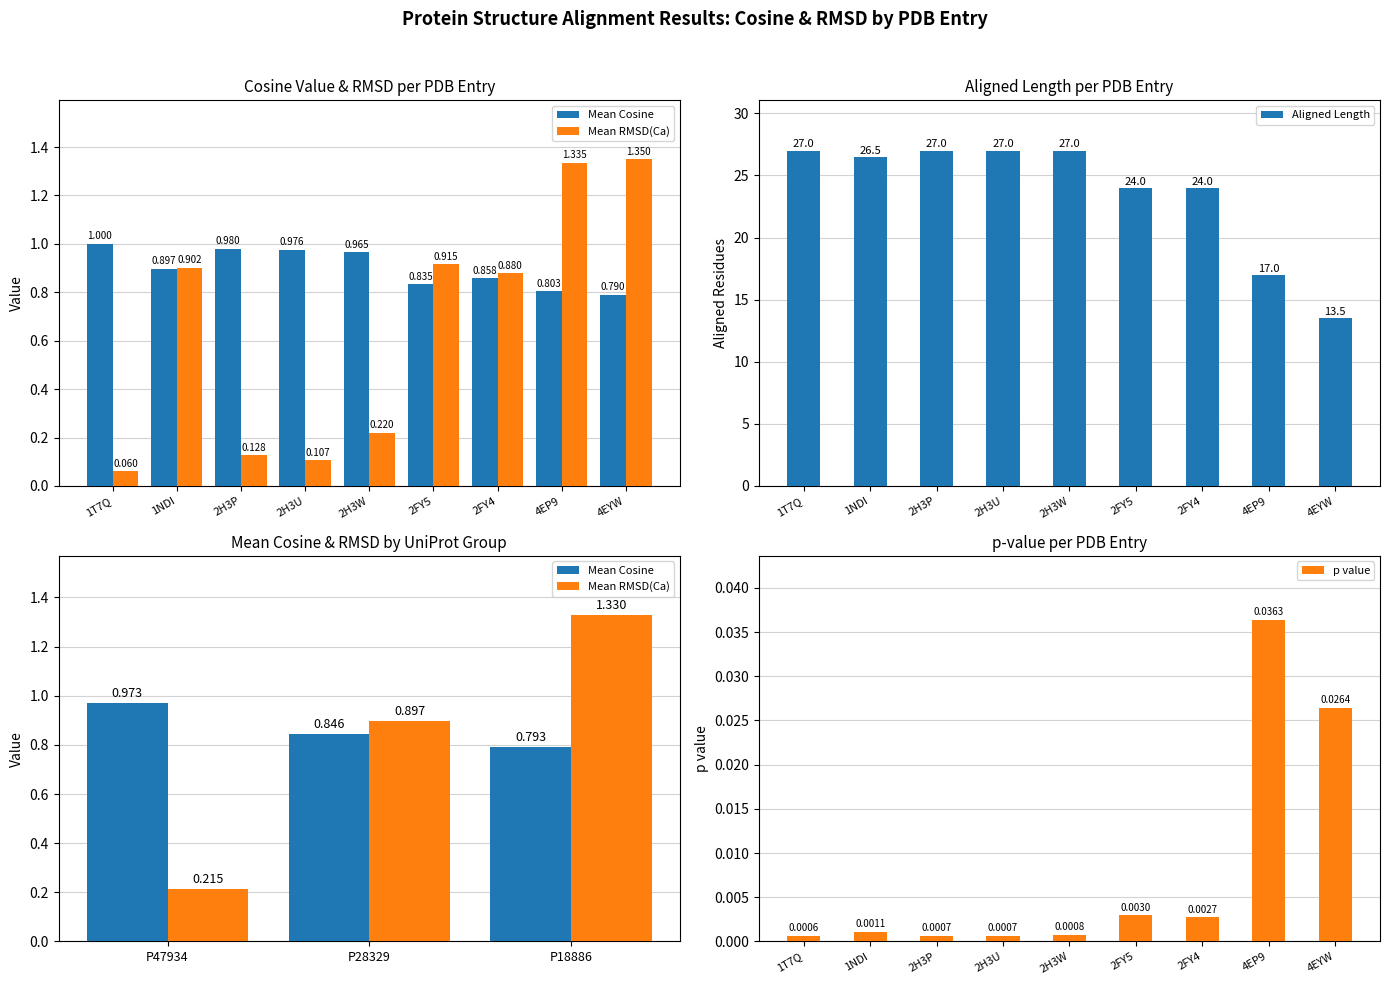

Where does the Aligned Length series first go above 26?

1T7Q